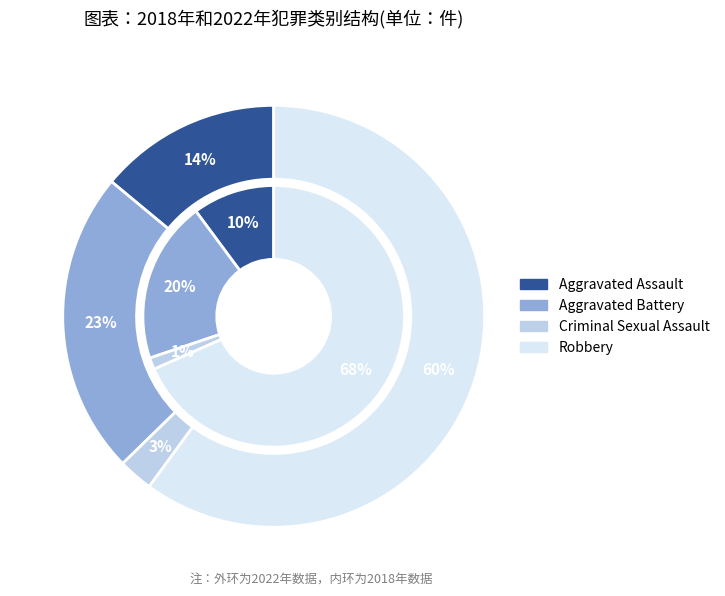

To the nearest percent, what portion does values_2022 represent?

23%